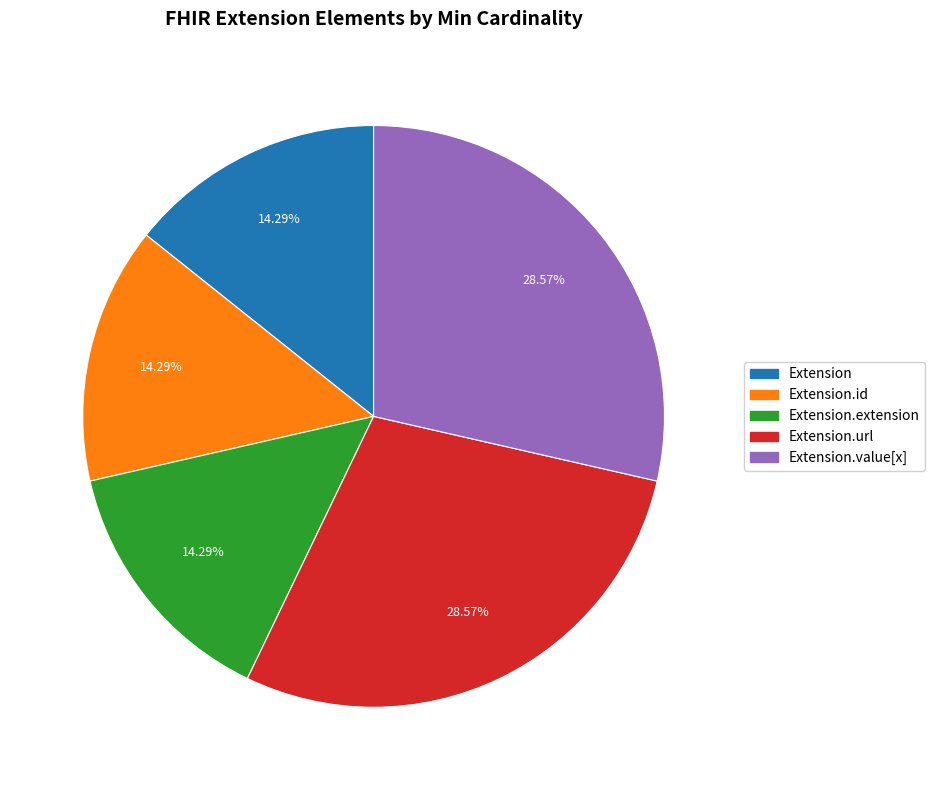

Is there a majority slice in this chart?

No